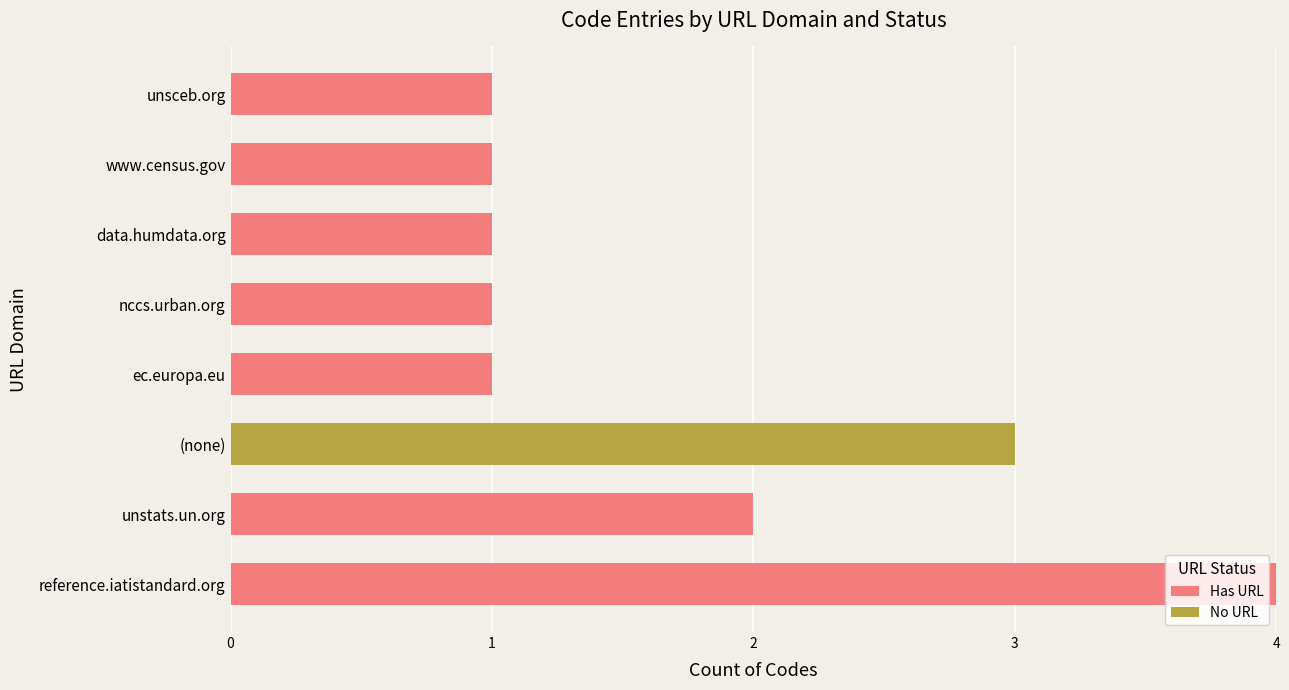

What is the maximum value for Has URL?

4